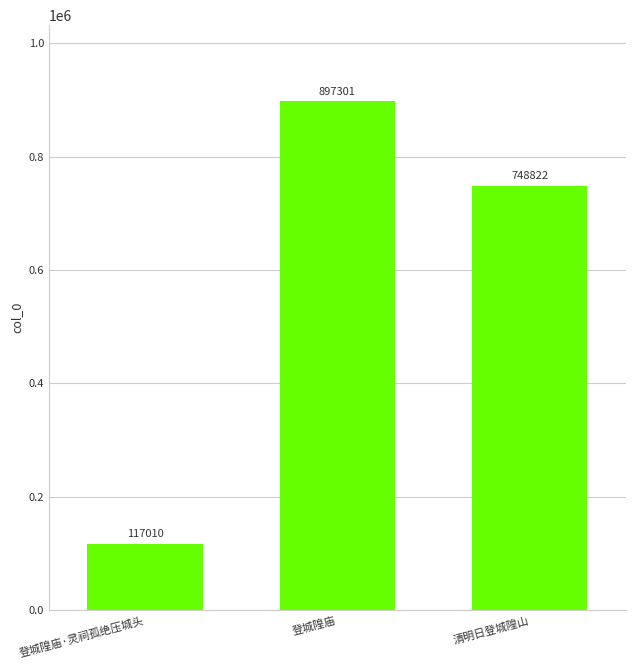

How many values are between 117010 and 897301?

3